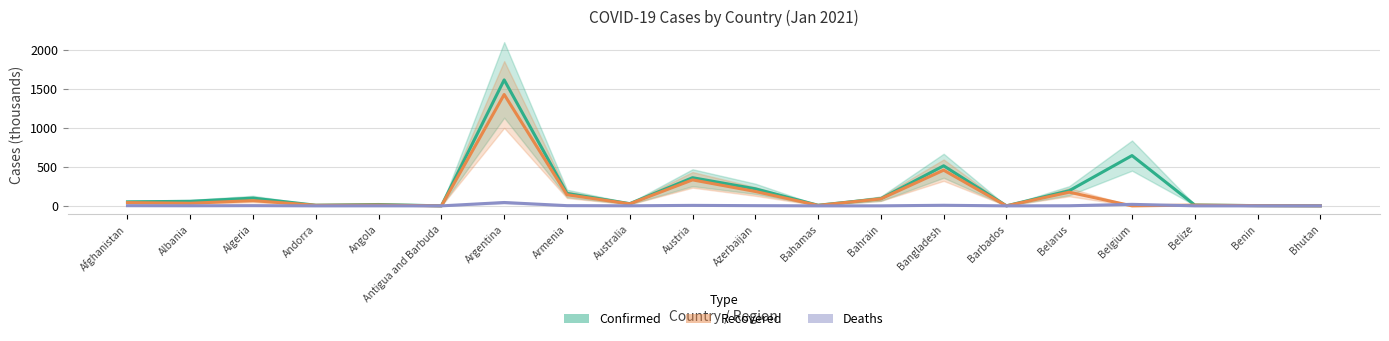

What position from the left is Bahamas?

12